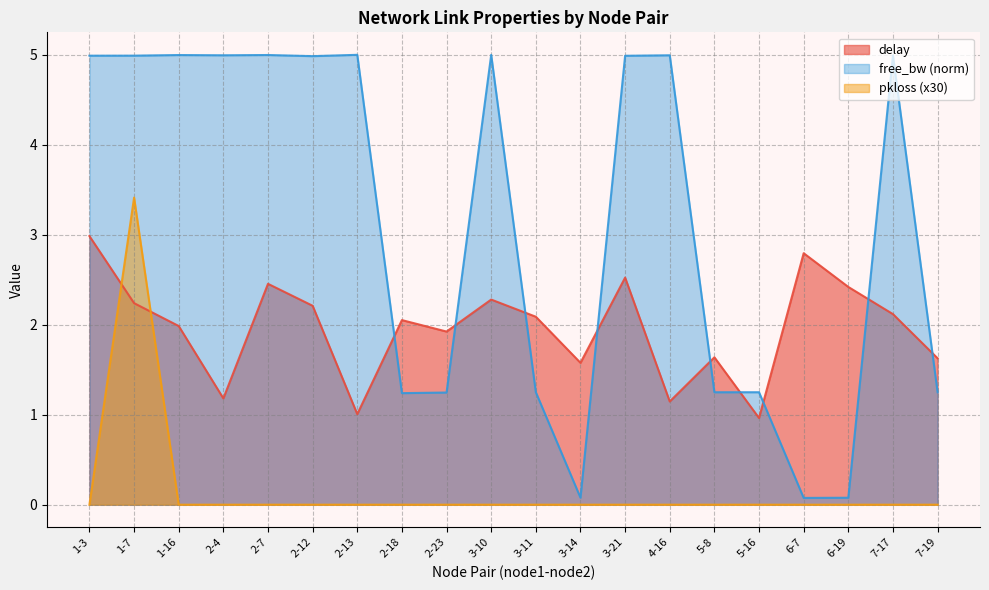

Reading right to left, transcribe all the data shown in this chart.

delay: 1.6	2.1	2.4	2.8	1.0	1.6	1.1	2.5	1.6	2.1	2.3	1.9	2.1	1.0	2.2	2.5	1.2	2.0	2.2	3.0
pkloss: 0.0	0.0	0.0	0.0	0.0	0.0	0.0	0.0	0.0	0.0	0.0	0.0	0.0	0.0	0.0	0.0	0.0	0.0	3.4	0.0
free_bw_norm: 1.2	5.0	0.1	0.1	1.2	1.2	5.0	5.0	0.1	1.3	5.0	1.2	1.2	5.0	5.0	5.0	5.0	5.0	5.0	5.0